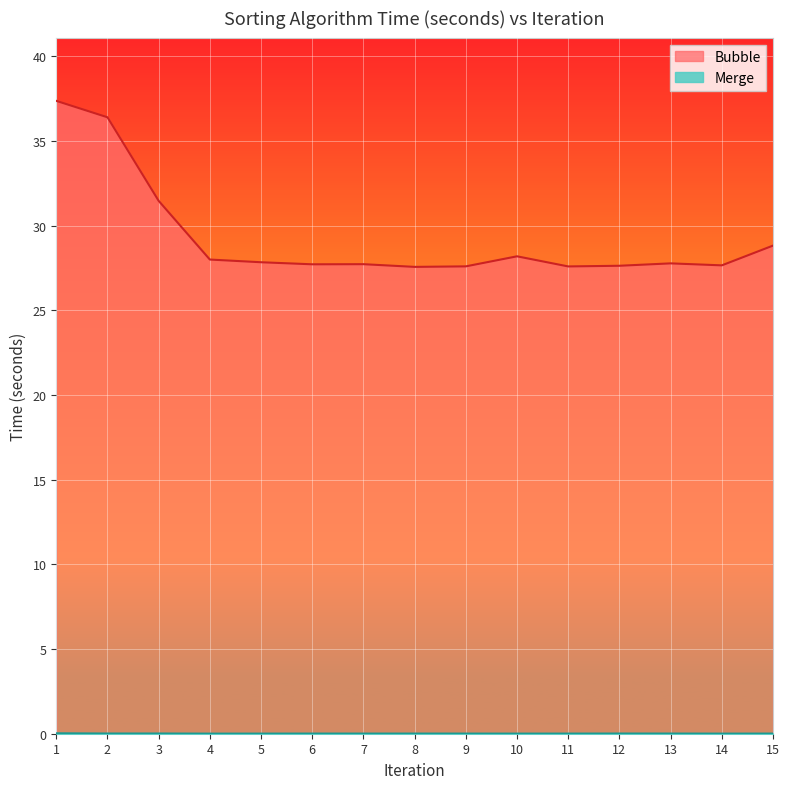

What is the total value across all series at 14?

27.7